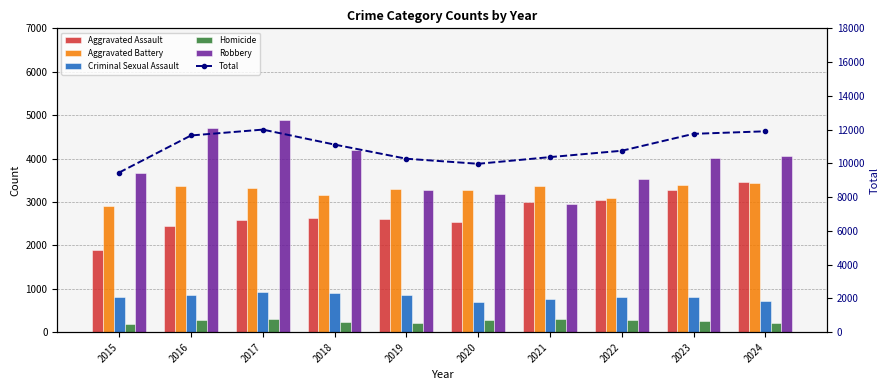

Which series has the largest range (max minus min)?

Total